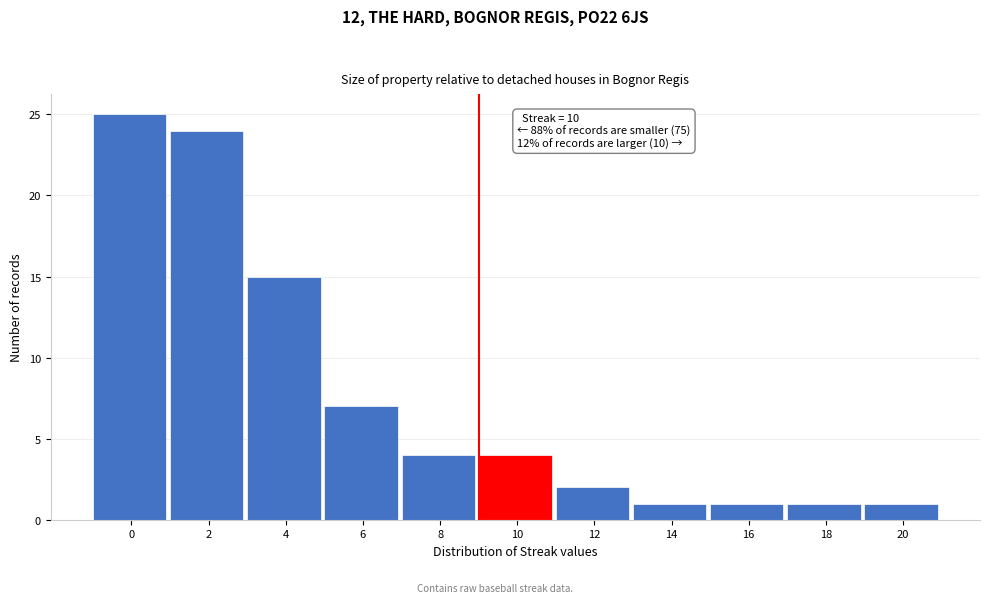

Reading right to left, extract all data points from this chart.

20=1	18=1	16=1	14=1	12=2	10=4	8=4	6=7	4=15	2=24	0=25